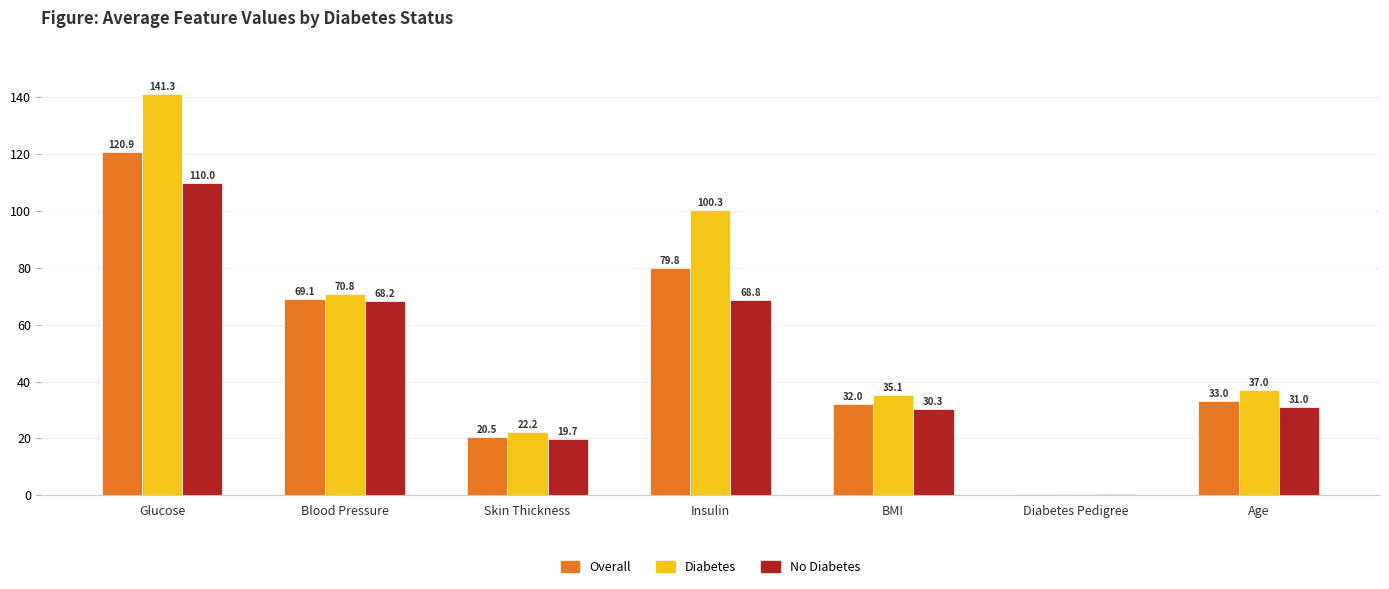

Which category has the highest value across all series?

Glucose